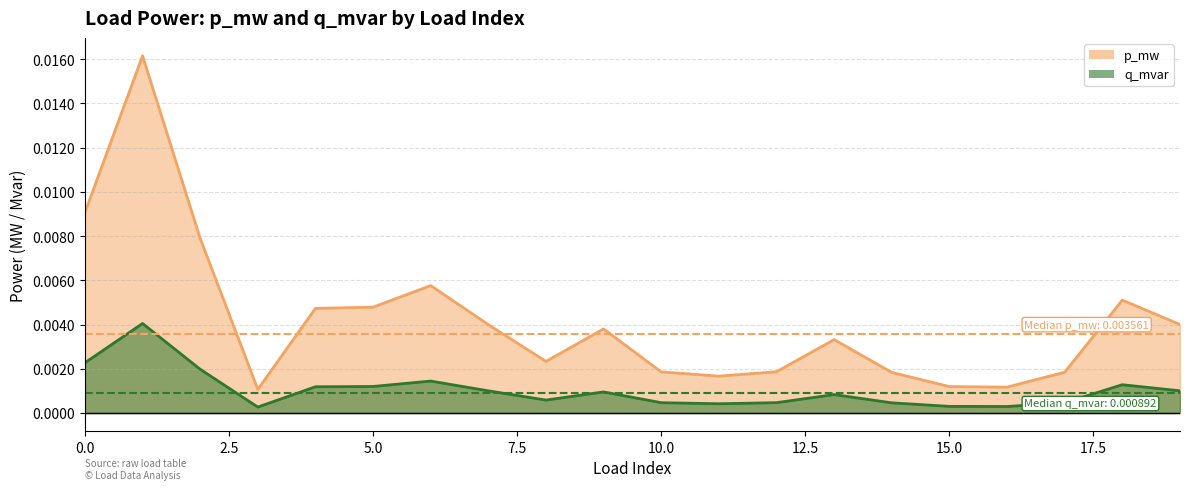

The value of q_mvar at 7 is 0.0. True or false?

True